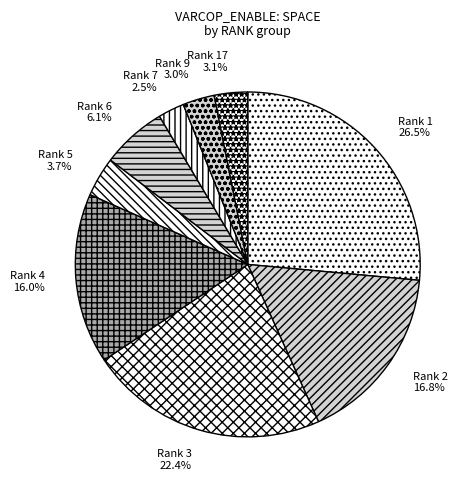

Combined, do Rank 1 and Rank 3 account for over 50%?

No